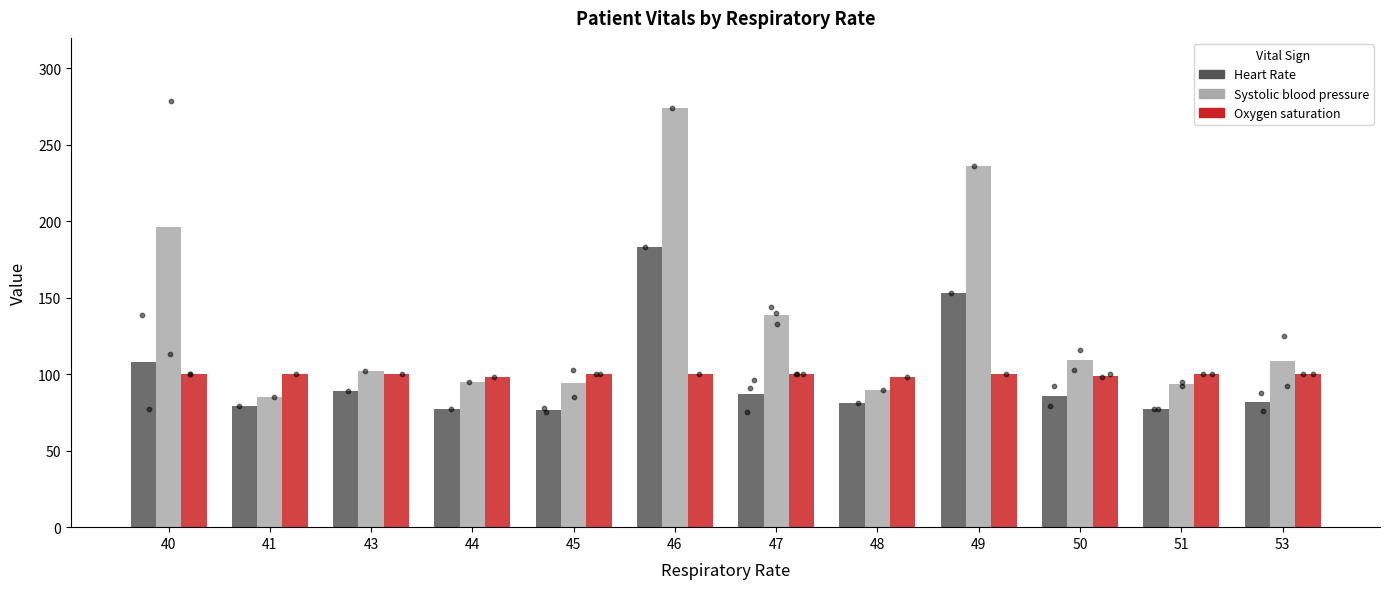

Which series has the largest Y range (max minus min)?

Systolic blood pressure